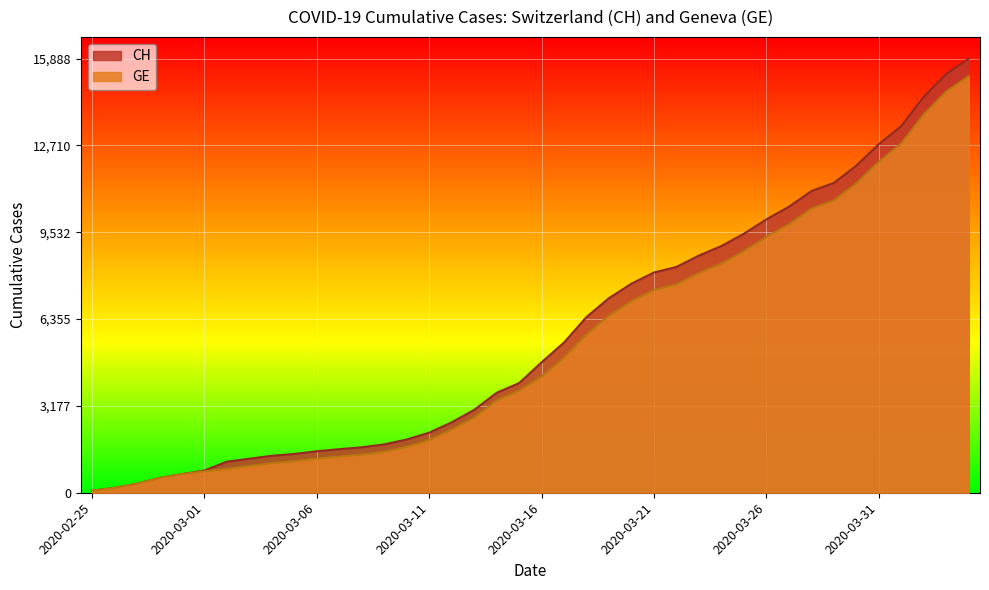

Reading left to right, list all the values displayed in this chart.

CH: 2020-02-25=73	2020-02-26=178	2020-02-27=329	2020-02-28=540	2020-02-29=682	2020-03-01=814	2020-03-02=1137	2020-03-03=1245	2020-03-04=1353	2020-03-05=1420	2020-03-06=1519	2020-03-07=1595	2020-03-08=1664	2020-03-09=1770	2020-03-10=1949	2020-03-11=2199	2020-03-12=2577	2020-03-13=3033	2020-03-14=3658	2020-03-15=4014	2020-03-16=4775	2020-03-17=5501	2020-03-18=6434	2020-03-19=7125	2020-03-20=7654	2020-03-21=8061	2020-03-22=8265	2020-03-23=8681	2020-03-24=9030	2020-03-25=9481	2020-03-26=10005	2020-03-27=10467	2020-03-28=11041	2020-03-29=11340	2020-03-30=11971	2020-03-31=12758	2020-04-01=13419	2020-04-02=14494	2020-04-03=15327	2020-04-04=15888
GE: 2020-02-25=73	2020-02-26=178	2020-02-27=329	2020-02-28=540	2020-02-29=682	2020-03-01=784	2020-03-02=872	2020-03-03=979	2020-03-04=1085	2020-03-05=1152	2020-03-06=1248	2020-03-07=1324	2020-03-08=1393	2020-03-09=1499	2020-03-10=1678	2020-03-11=1928	2020-03-12=2306	2020-03-13=2752	2020-03-14=3377	2020-03-15=3733	2020-03-16=4248	2020-03-17=4944	2020-03-18=5792	2020-03-19=6483	2020-03-20=7012	2020-03-21=7419	2020-03-22=7623	2020-03-23=8039	2020-03-24=8388	2020-03-25=8839	2020-03-26=9363	2020-03-27=9825	2020-03-28=10399	2020-03-29=10698	2020-03-30=11329	2020-03-31=12116	2020-04-01=12777	2020-04-02=13852	2020-04-03=14685	2020-04-04=15246